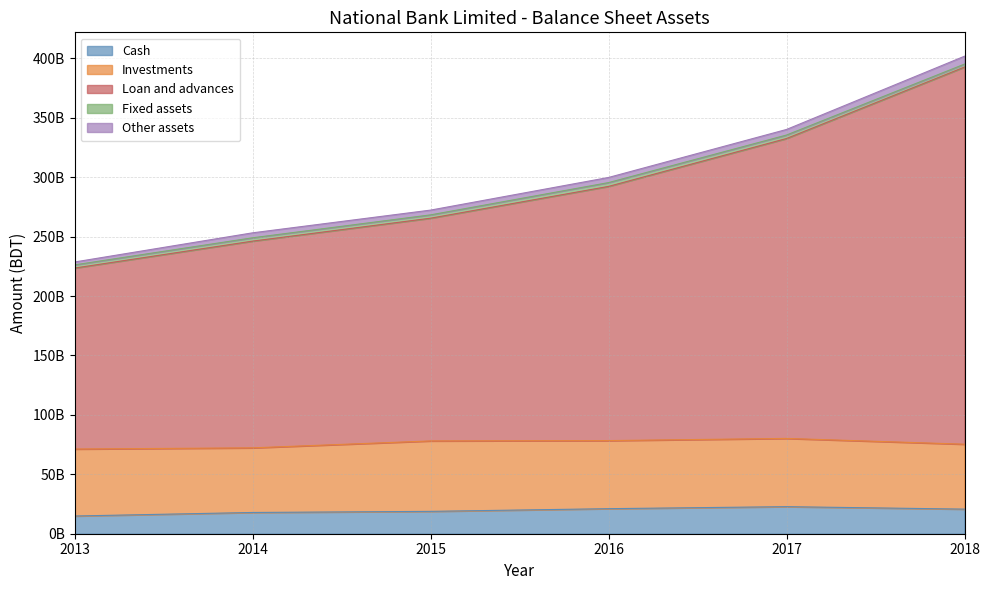

Rank the series at 2017 from highest to lowest value.

Loan and advances, Investments, Cash, Other assets, Fixed assets